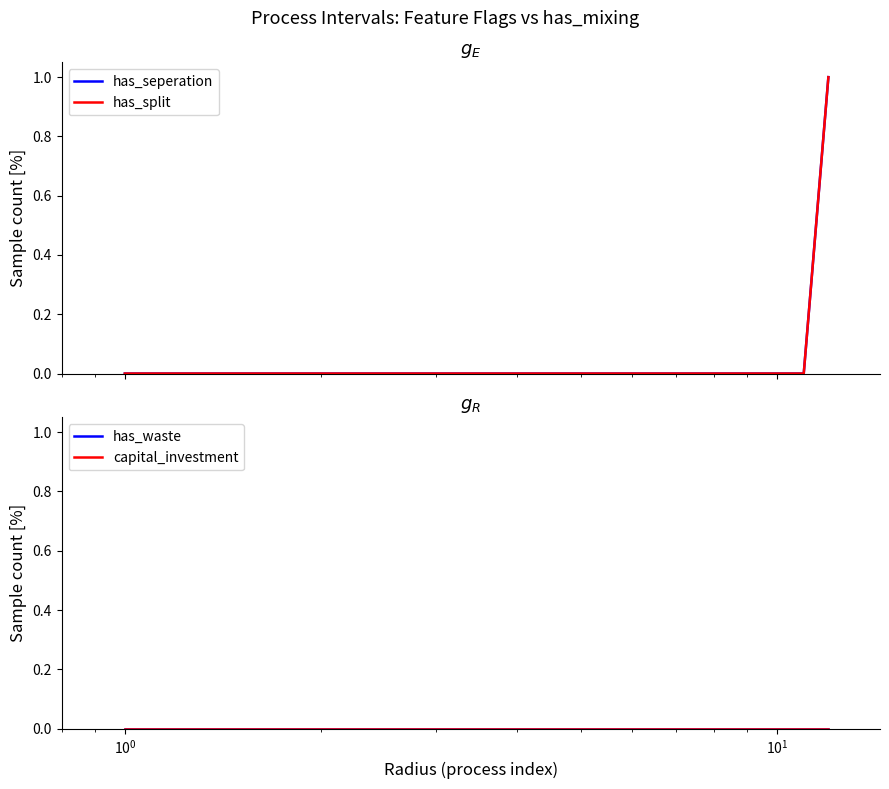

What are all the series names shown in the legend?

has_seperation, has_split, has_waste, capital_investment